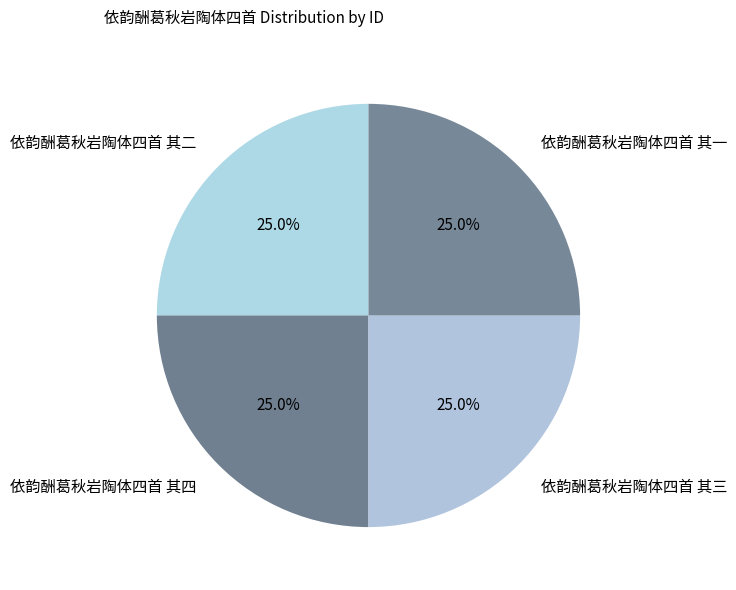

What percentage is NOT represented by 依韵酬葛秋岩陶体四首 其三?

75.0%